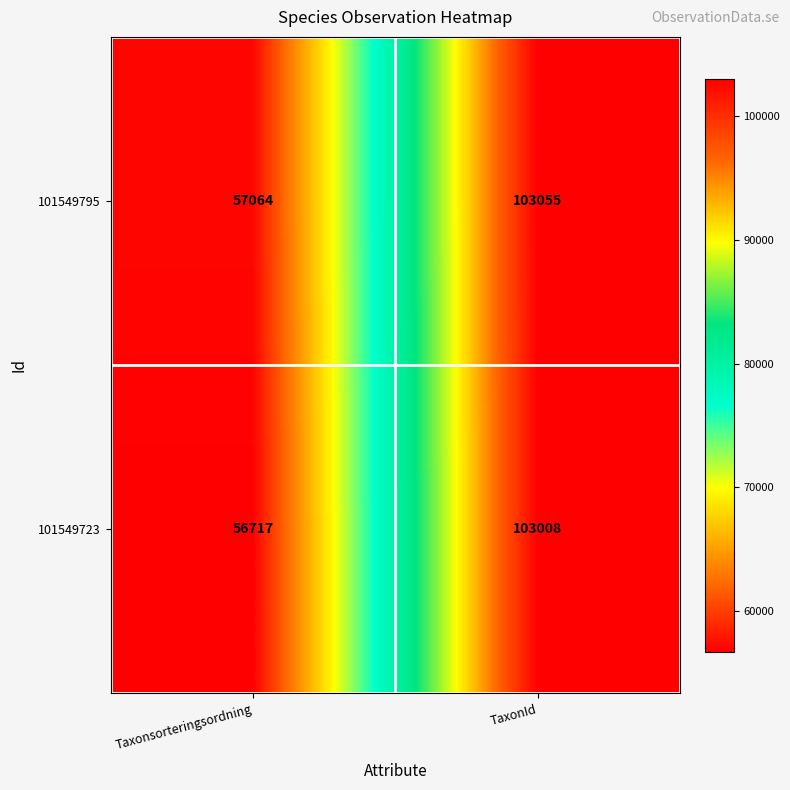

What is the greatest value displayed?

103055